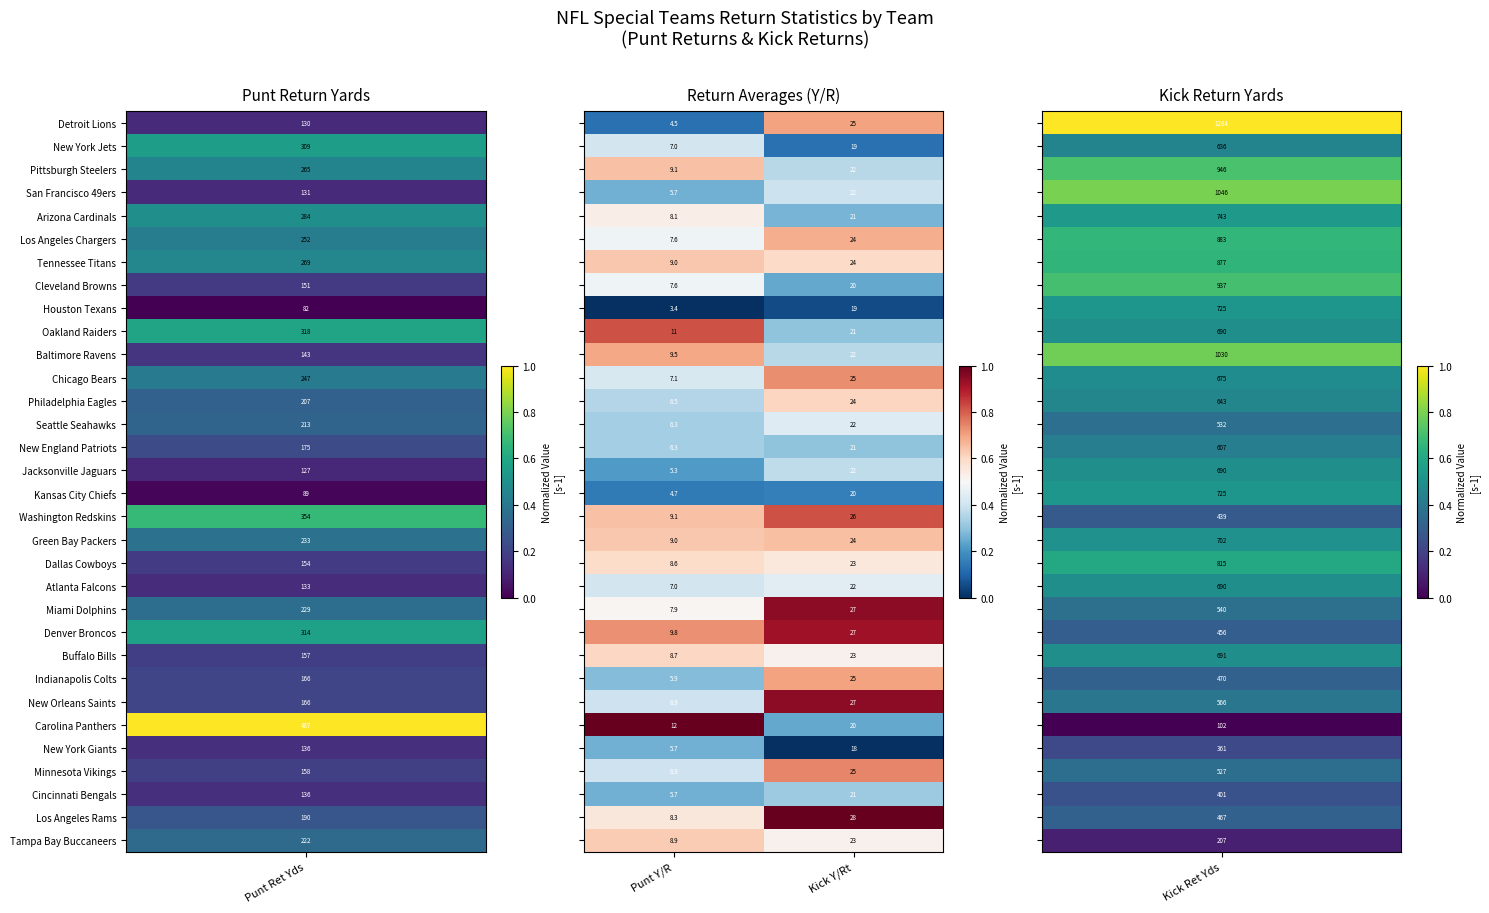

At which category is the sum across all series the highest?

Kick Y/Rt